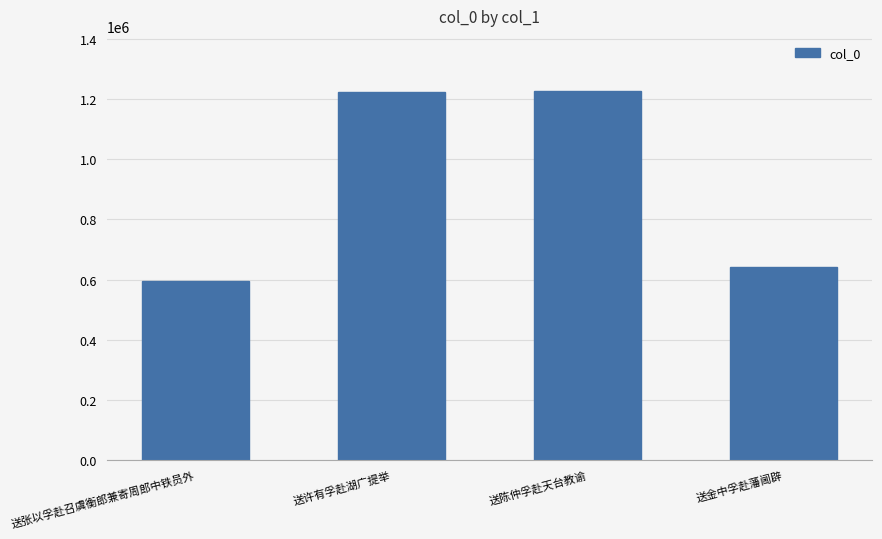

What is the sum of the values at 送张以孚赴召虞衡郎兼寄周郎中铁员外 and 送金中孚赴藩阃辟?

1235038